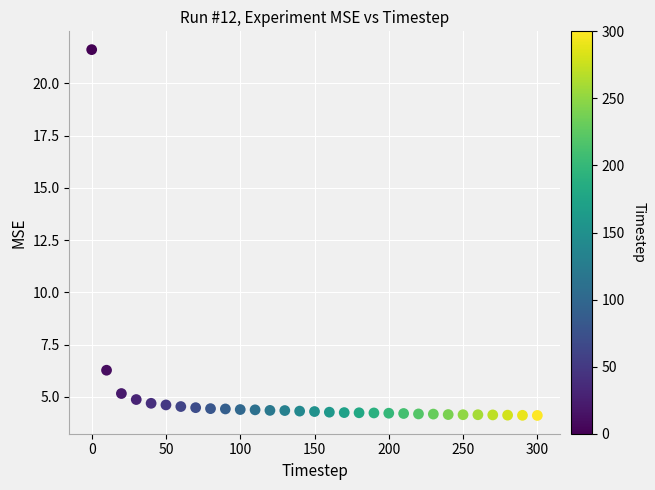

What Y value in the scatter plot is closest to 12?

6.3